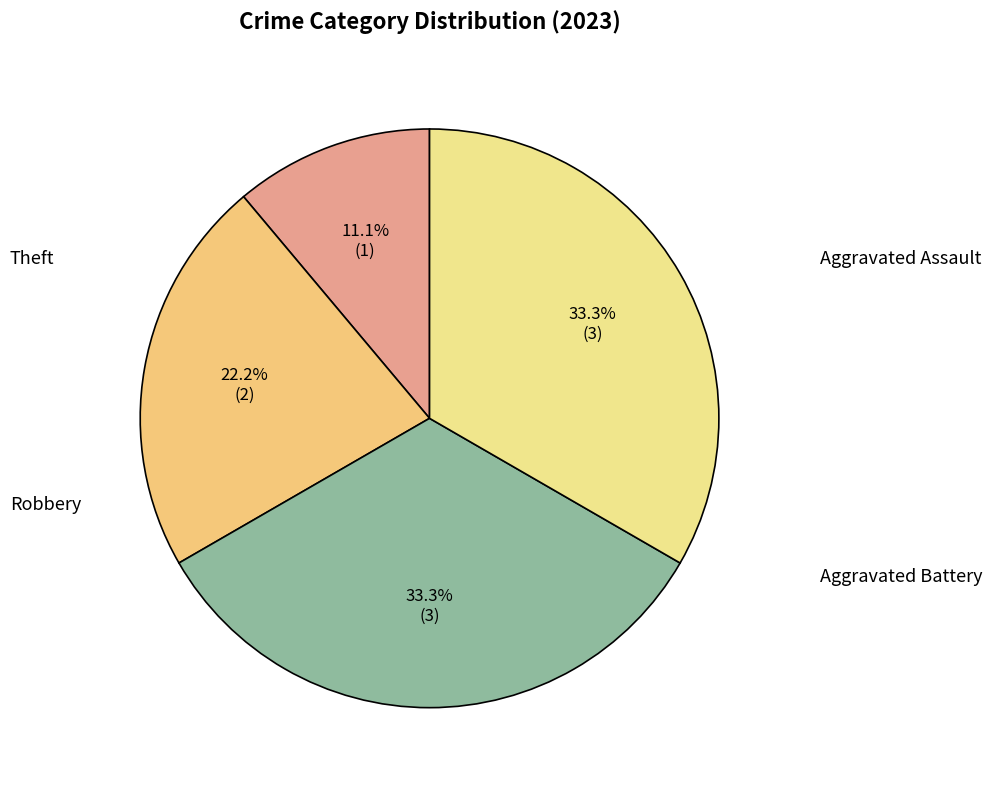

Is the sum of Theft and Robbery greater than half?

Yes